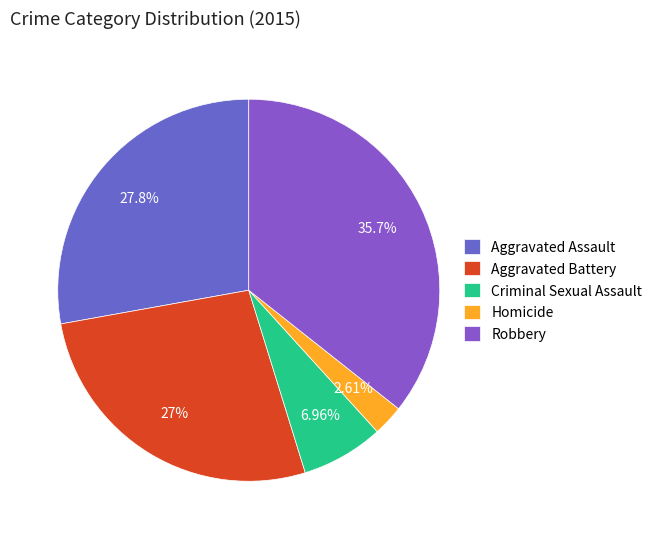

What percentage is NOT represented by Aggravated Battery?

73.0%